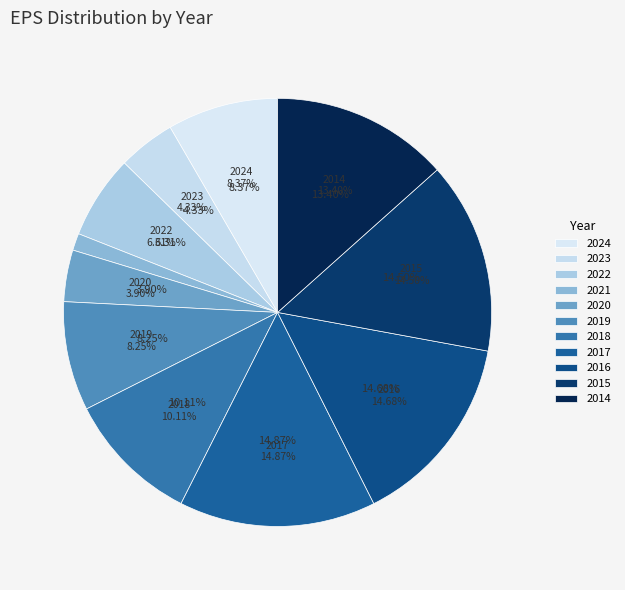

To the nearest percent, what is the average slice percentage?

9%